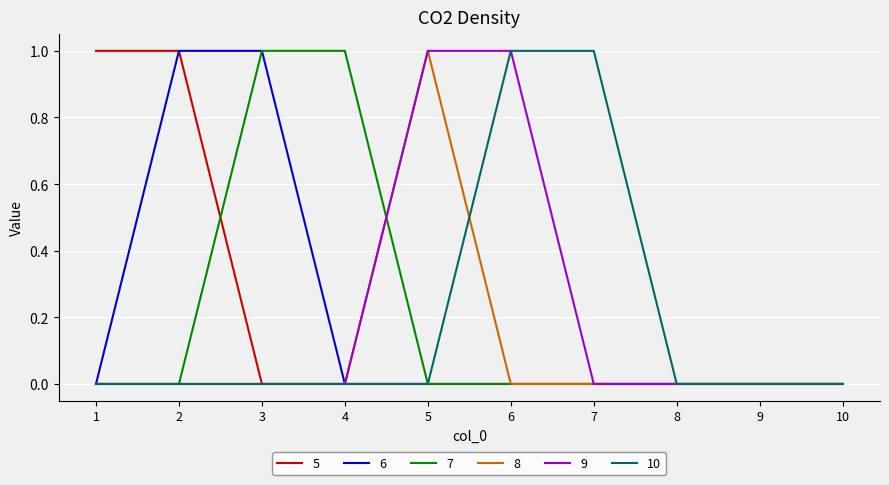

Is it true that 5 equals 0 at 4?

True